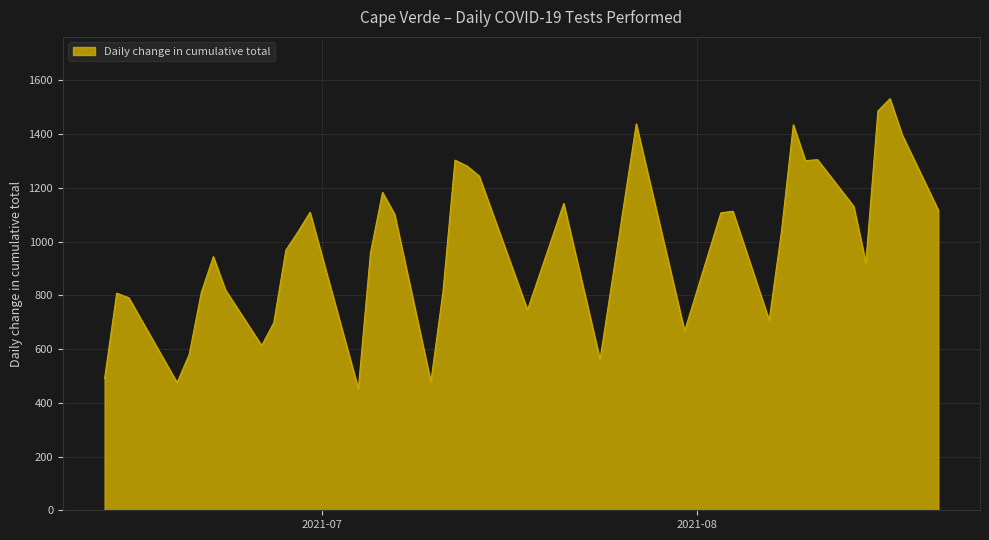

What is the difference between the maximum and minimum values?

1080